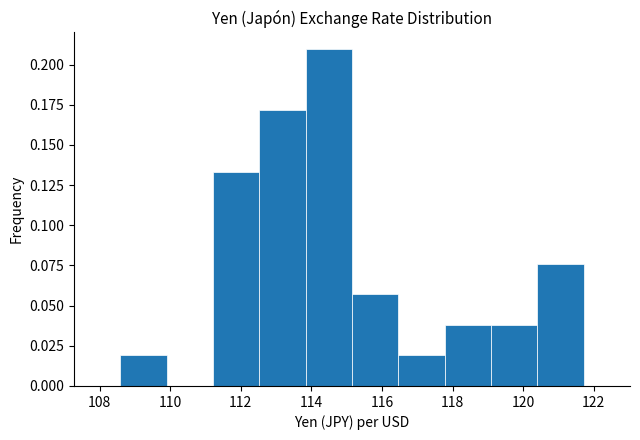

Reading left to right, list every bar in this chart as the range it spans on the x-axis followed by its height. Neither the bar edges nor the heights are printed on the chart, so give them approximately, as read against the axes.

108.6 to 110.0: 0.020
110.0 to 111.2: 0
111.2 to 112.6: 0.135
112.6 to 113.8: 0.170
113.8 to 115.2: 0.210
115.2 to 116.4: 0.055
116.4 to 117.8: 0.020
117.8 to 119.0: 0.040
119.0 to 120.4: 0.040
120.4 to 121.8: 0.075